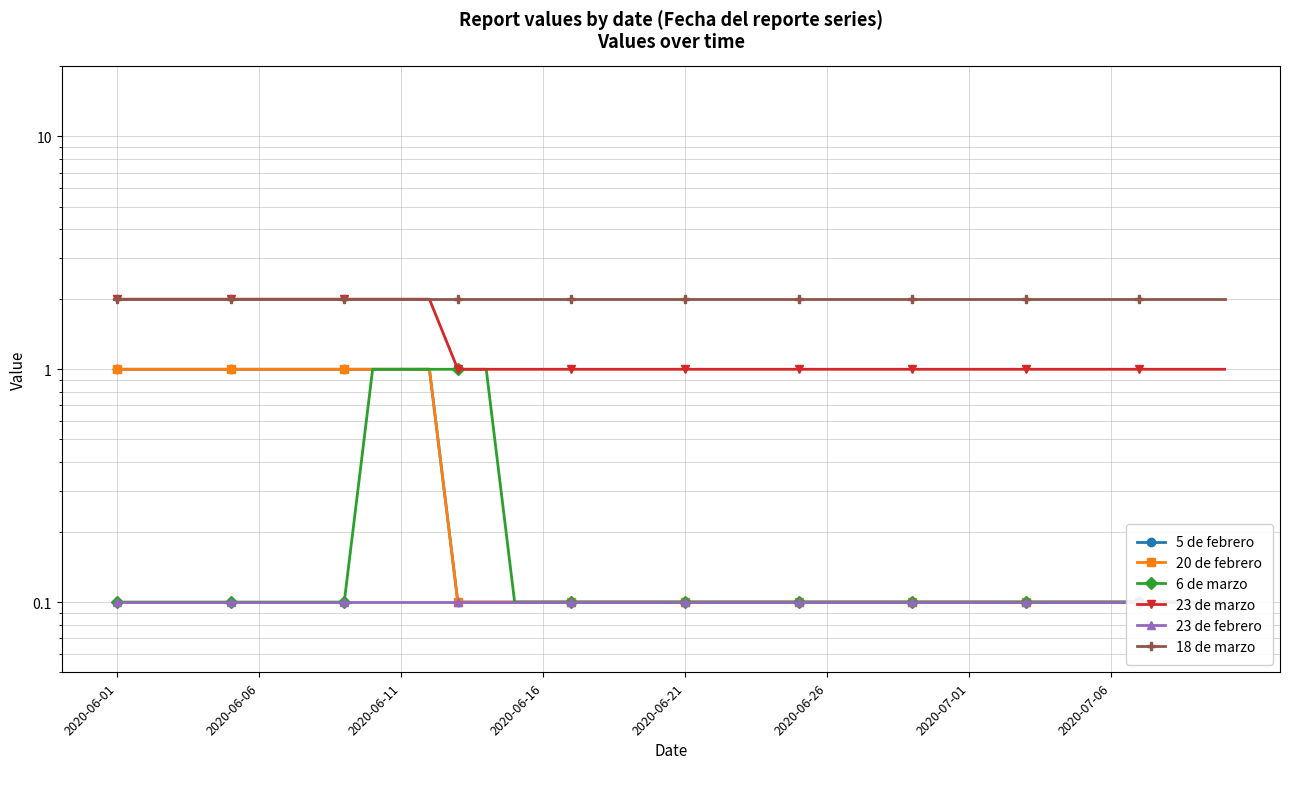

Is the value of 6 de marzo at 38 greater than the value of 23 de marzo at 38?

No